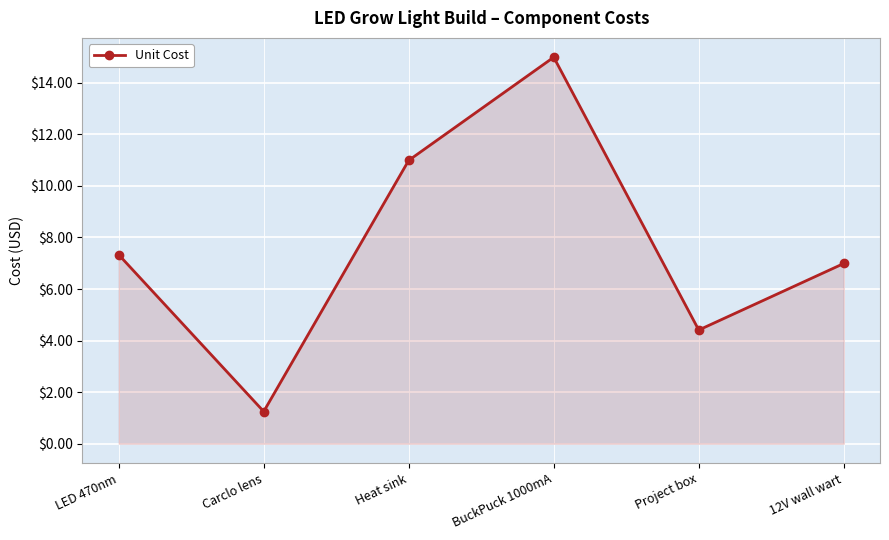

Which category has the highest value across all series?

BuckPuck 1000mA